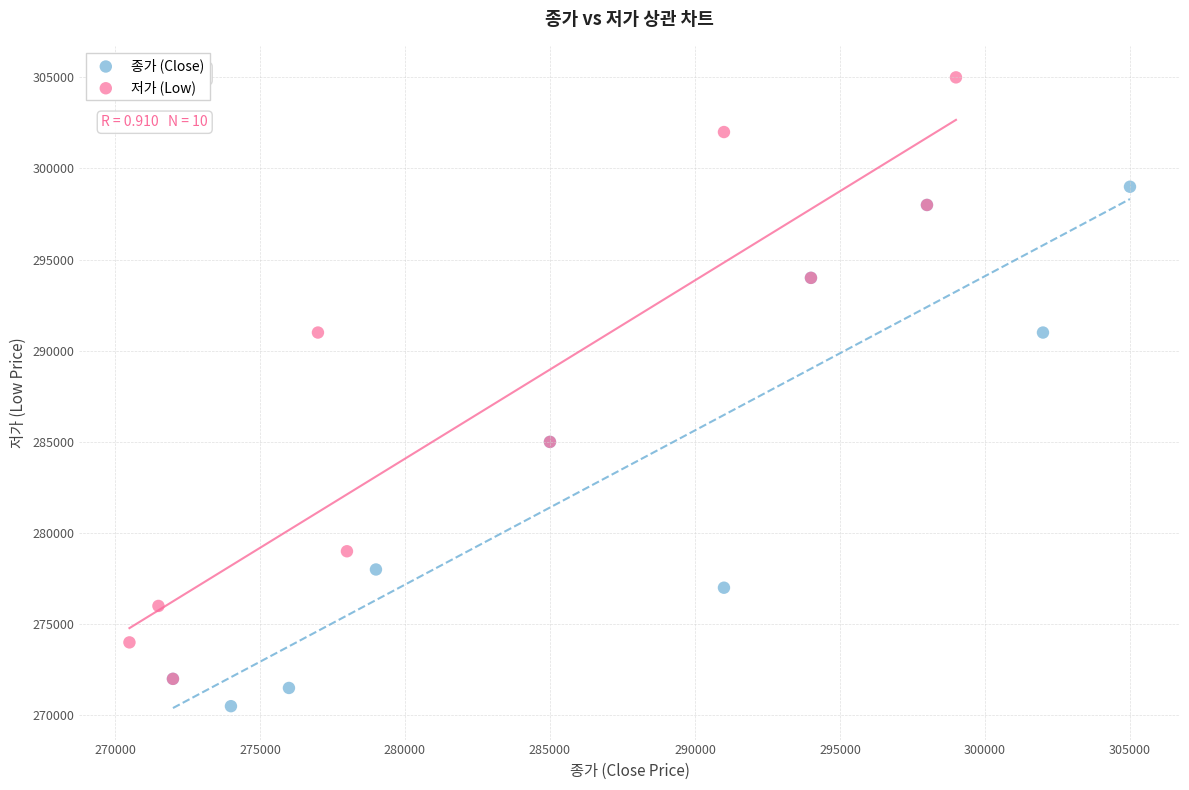

Which series reaches the maximum Y coordinate?

저가 (Low)